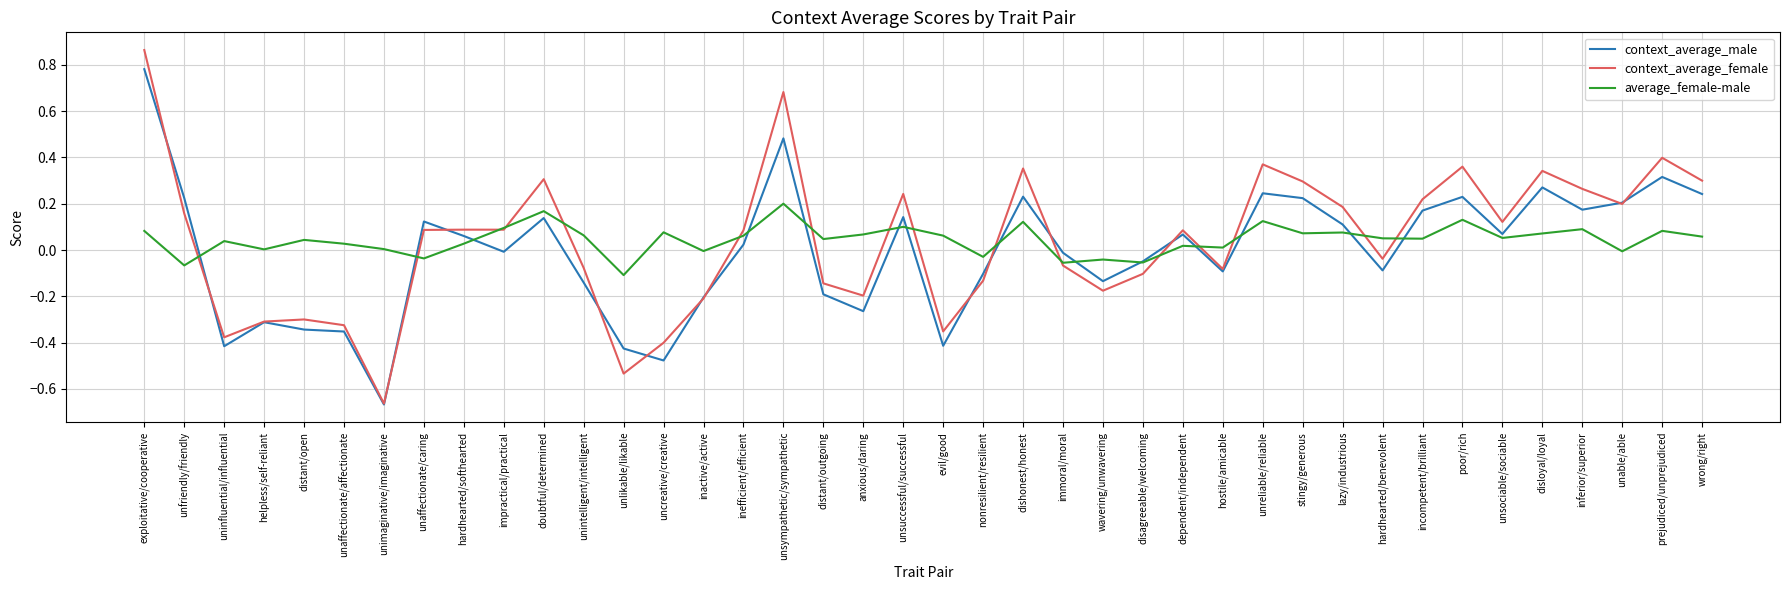

At which category is the sum across all series the highest?

exploitative/cooperative